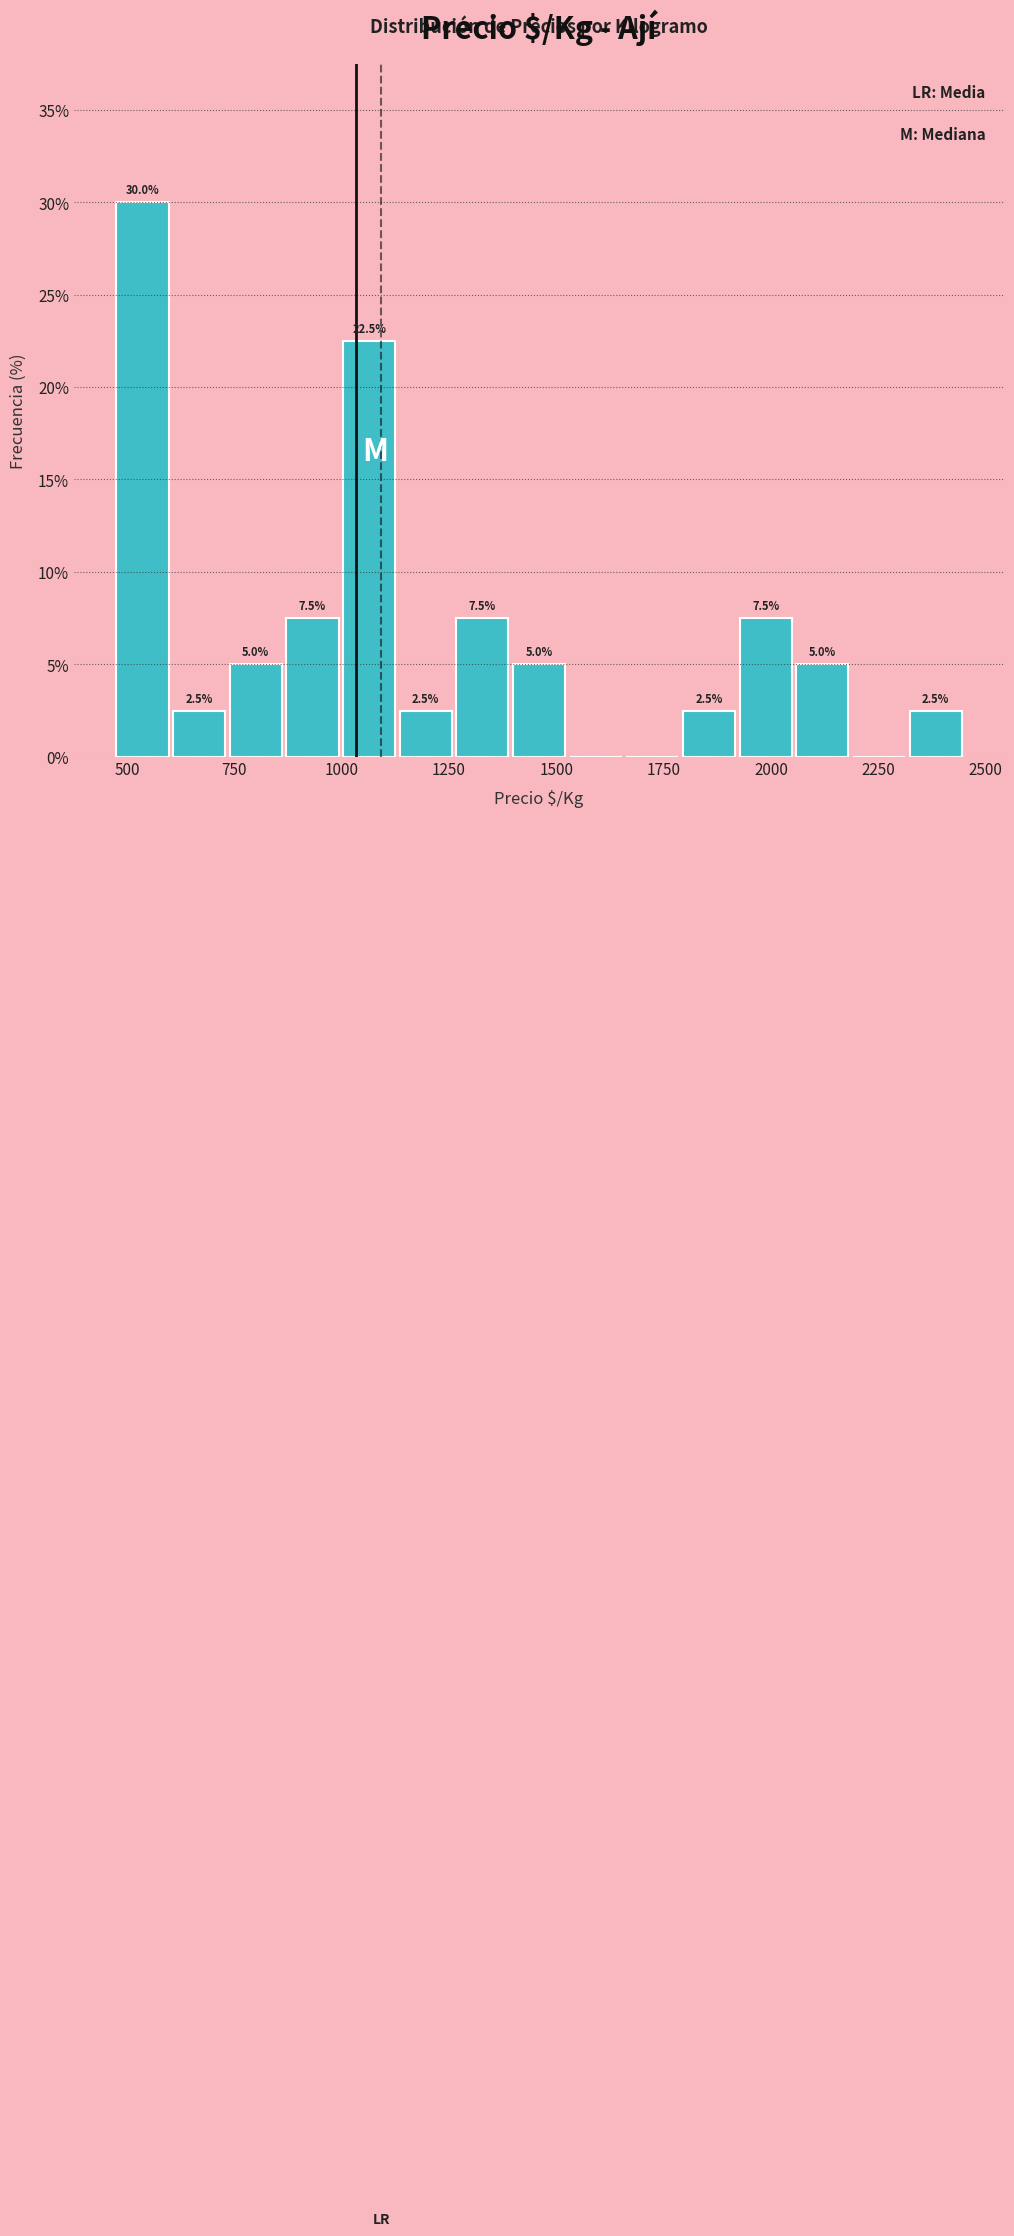

Around what value on the x-axis is the tallest bar? Give the approximate position of its centre, as read against the axis.

550